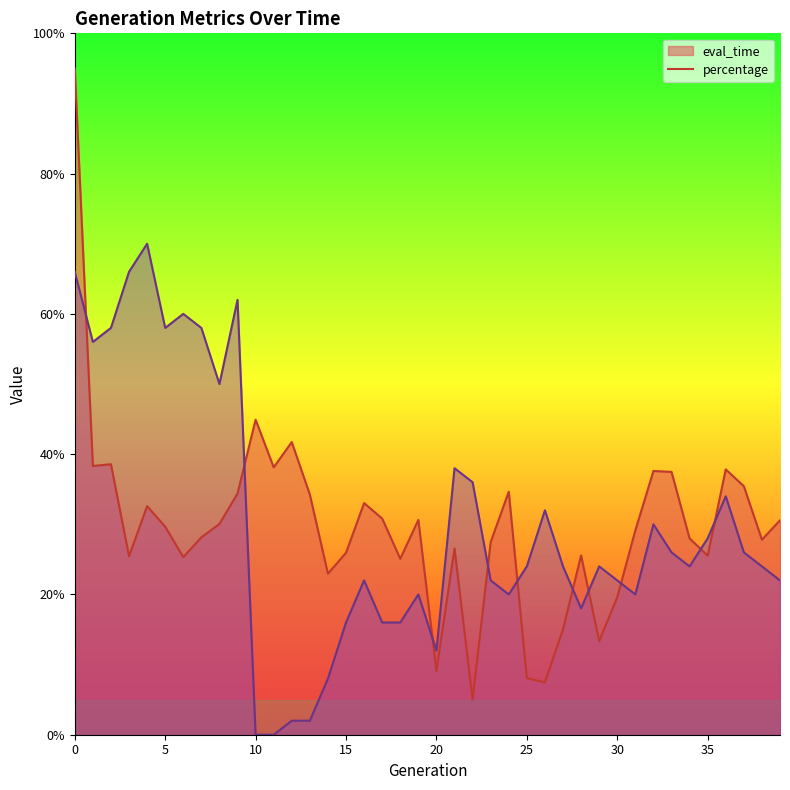

Rank the series by their average value, from highest to lowest.

percentage, eval_time